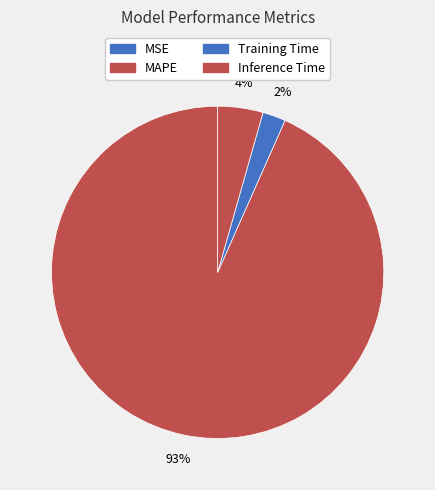

To the nearest percent, what percentage of the pie is Training Time?

2%